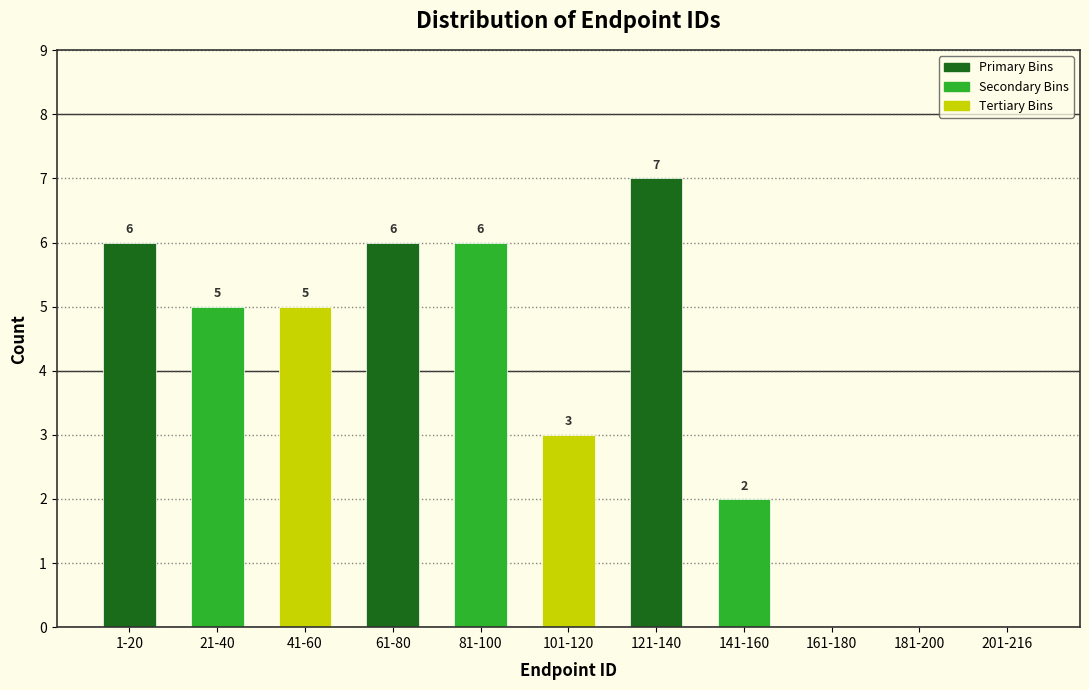

Reading right to left, extract all data points from this chart.

201-216=0	181-200=0	161-180=0	141-160=2	121-140=7	101-120=3	81-100=6	61-80=6	41-60=5	21-40=5	1-20=6